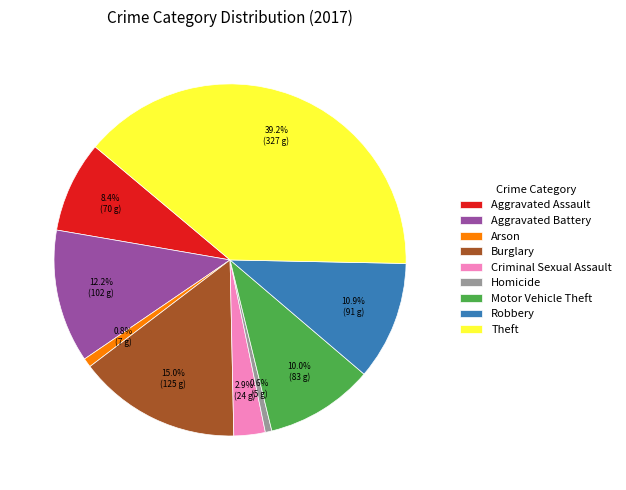

To the nearest percent, what percentage of the pie is Motor Vehicle Theft?

10%